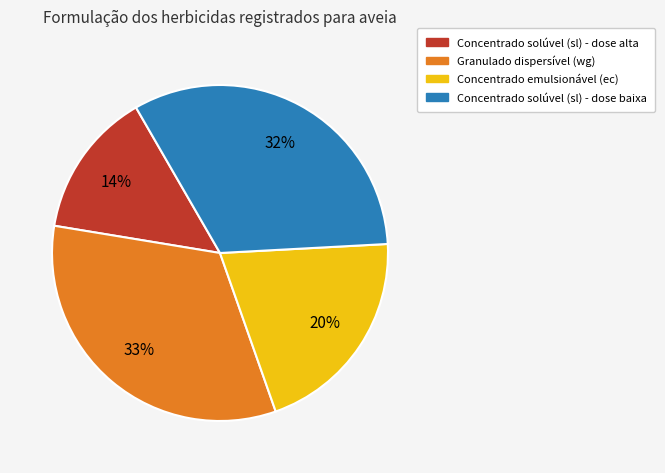

Is there a majority slice in this chart?

No